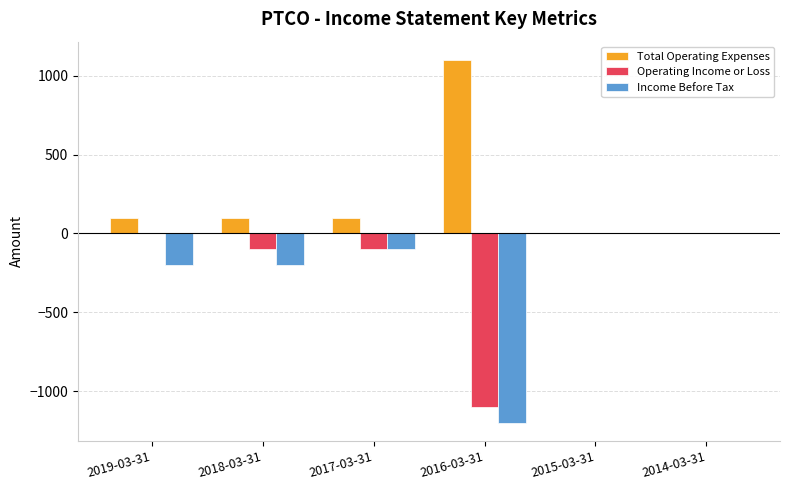

Which series has the largest range (max minus min)?

Income Before Tax